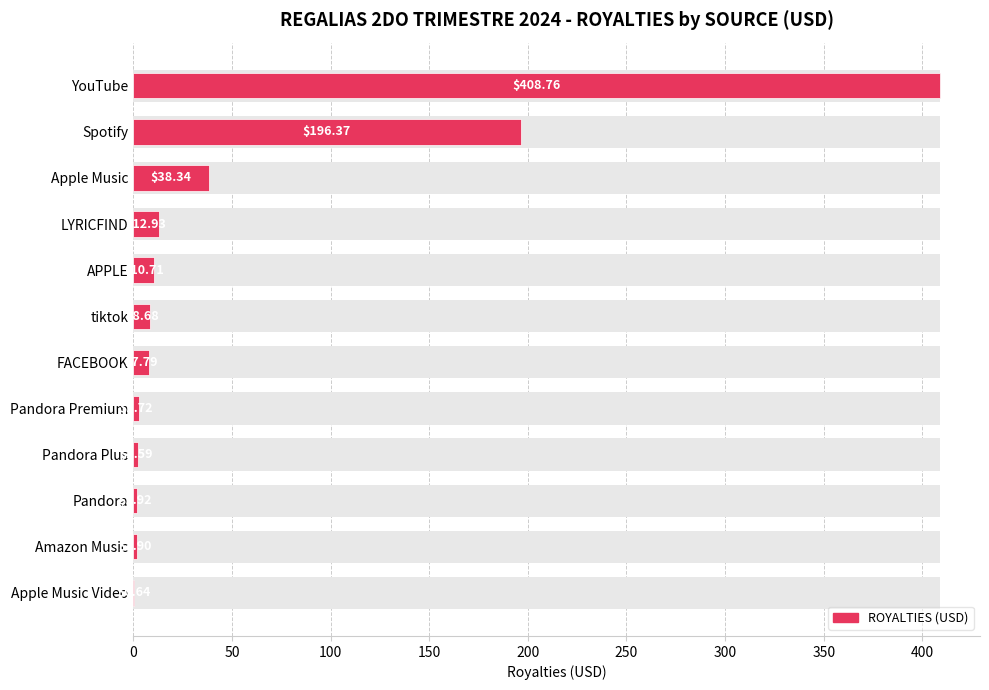

What is the greatest value displayed?

408.8